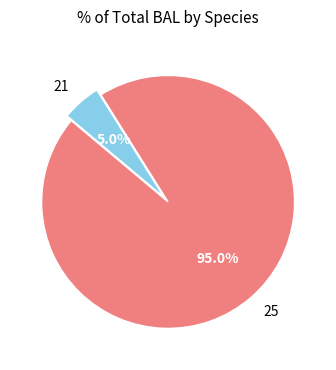

How many slices are in this pie chart?

2